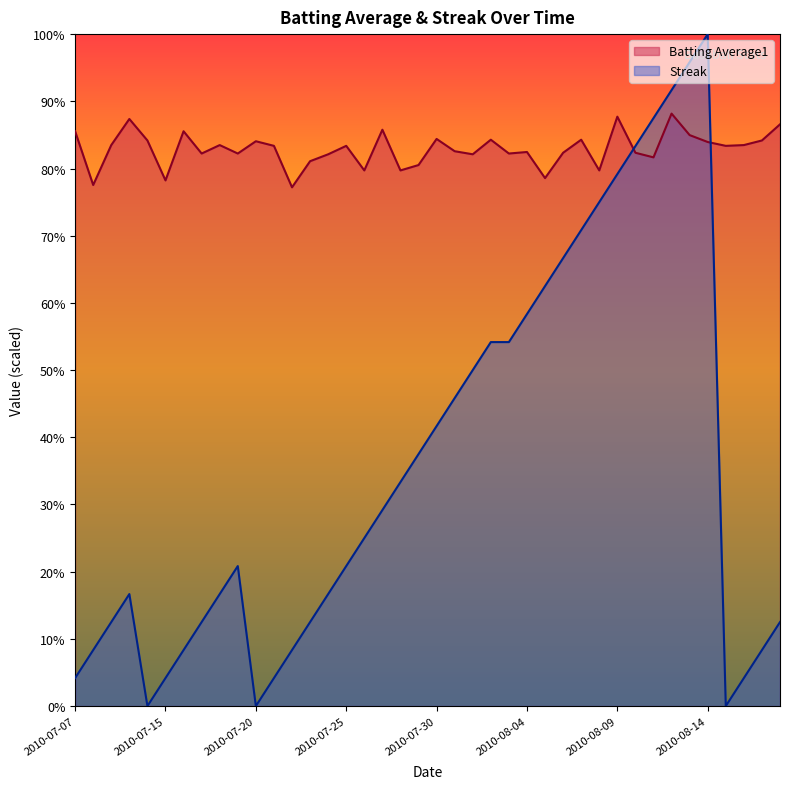

What is the difference between the highest and lowest values at 2010-08-08?

4.7